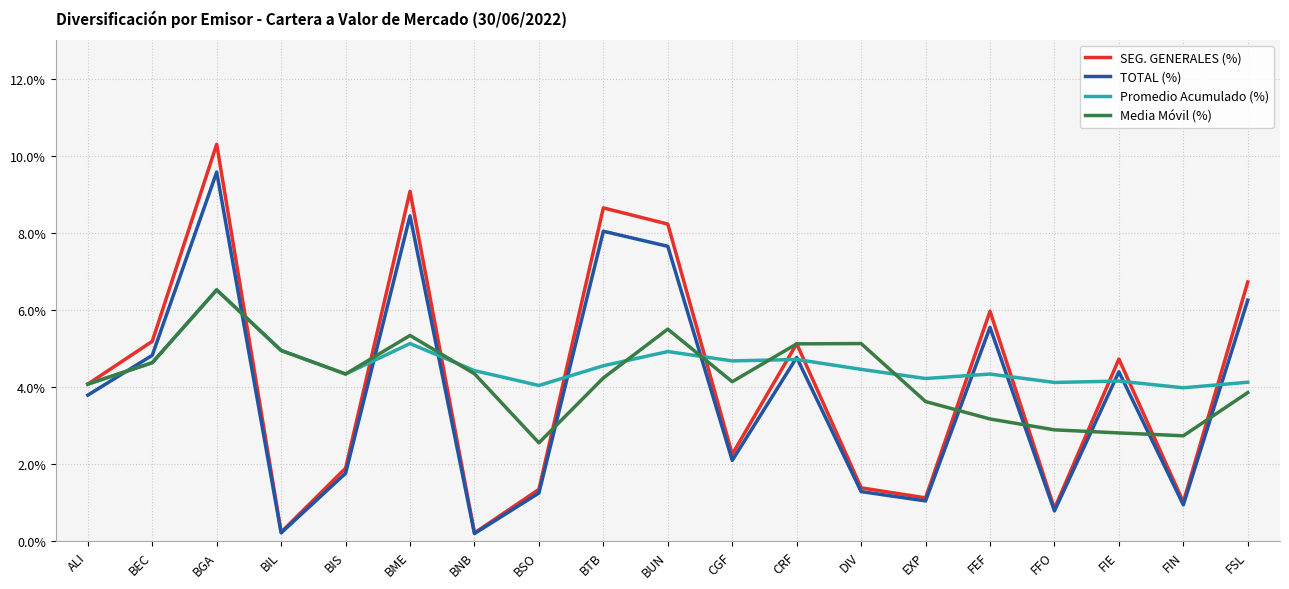

Which series changed the most between BIL and FIE?

SEG. GENERALES (%)